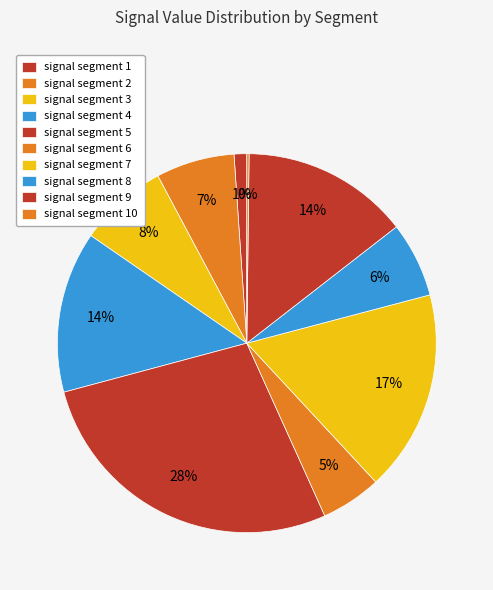

To the nearest percent, what is the combined percentage of signal segment 5 and signal segment 9?

42%